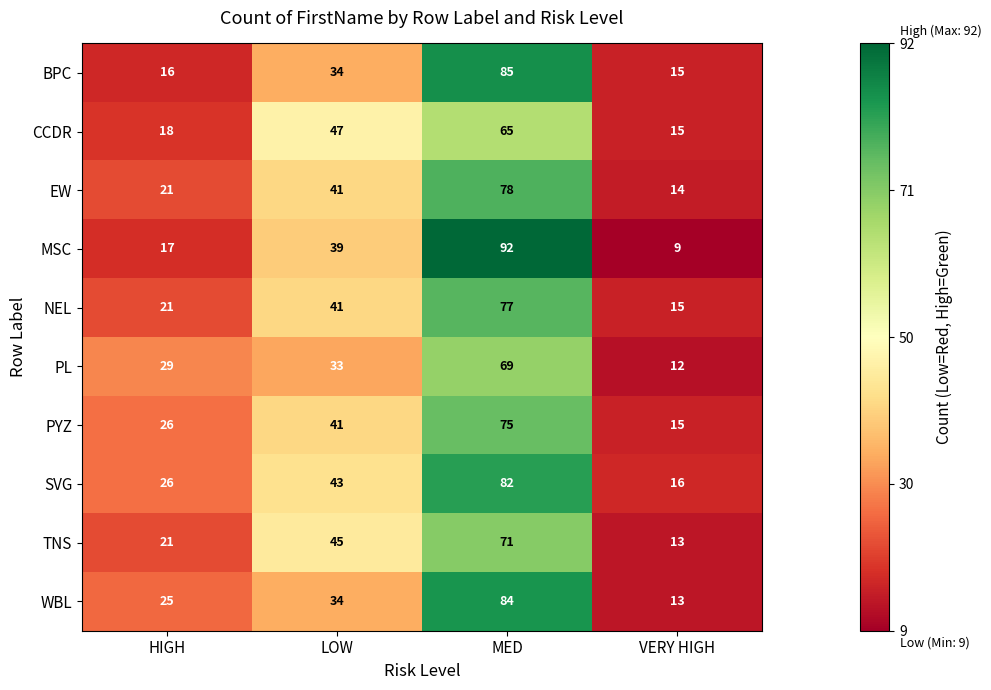

What is the greatest value displayed?

92